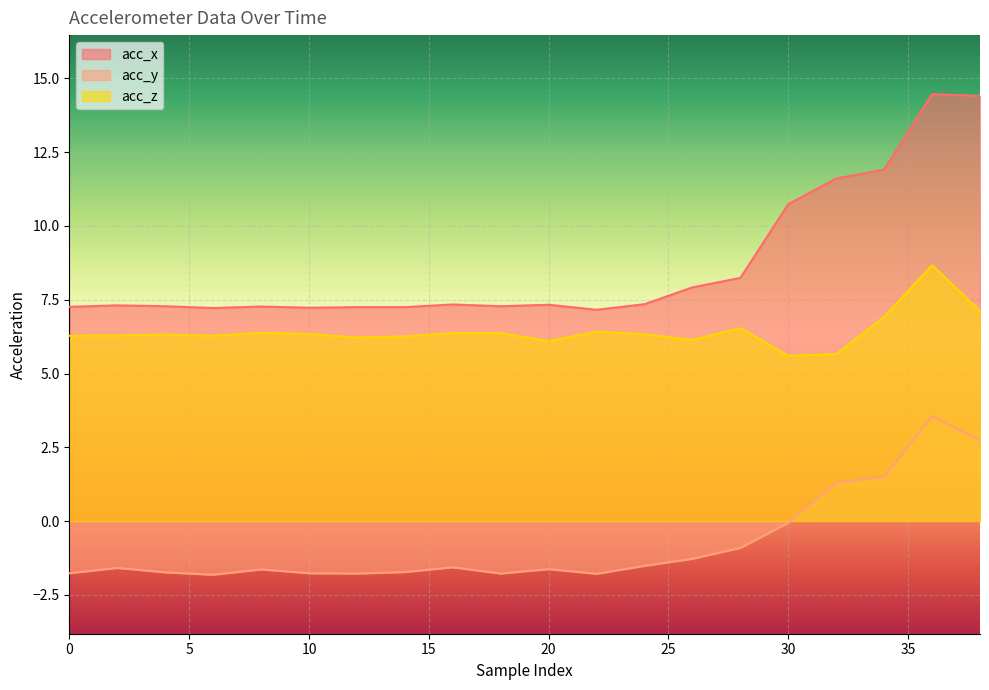

What is the average value of the acc_y series?

-0.8